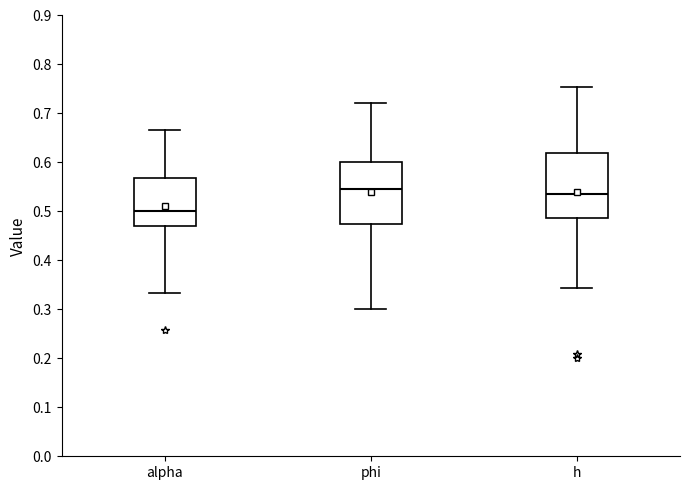

Reading left to right, read every box against the y-axis: the position of its median line, the range the box covers, and the ends of its whiskers. The values are not printed on the chart, so give them approximately, as read against the axis.

alpha: median 0.50, box 0.47 to 0.57, whiskers 0.33 to 0.67
phi: median 0.55, box 0.47 to 0.60, whiskers 0.30 to 0.72
h: median 0.54, box 0.49 to 0.62, whiskers 0.34 to 0.75